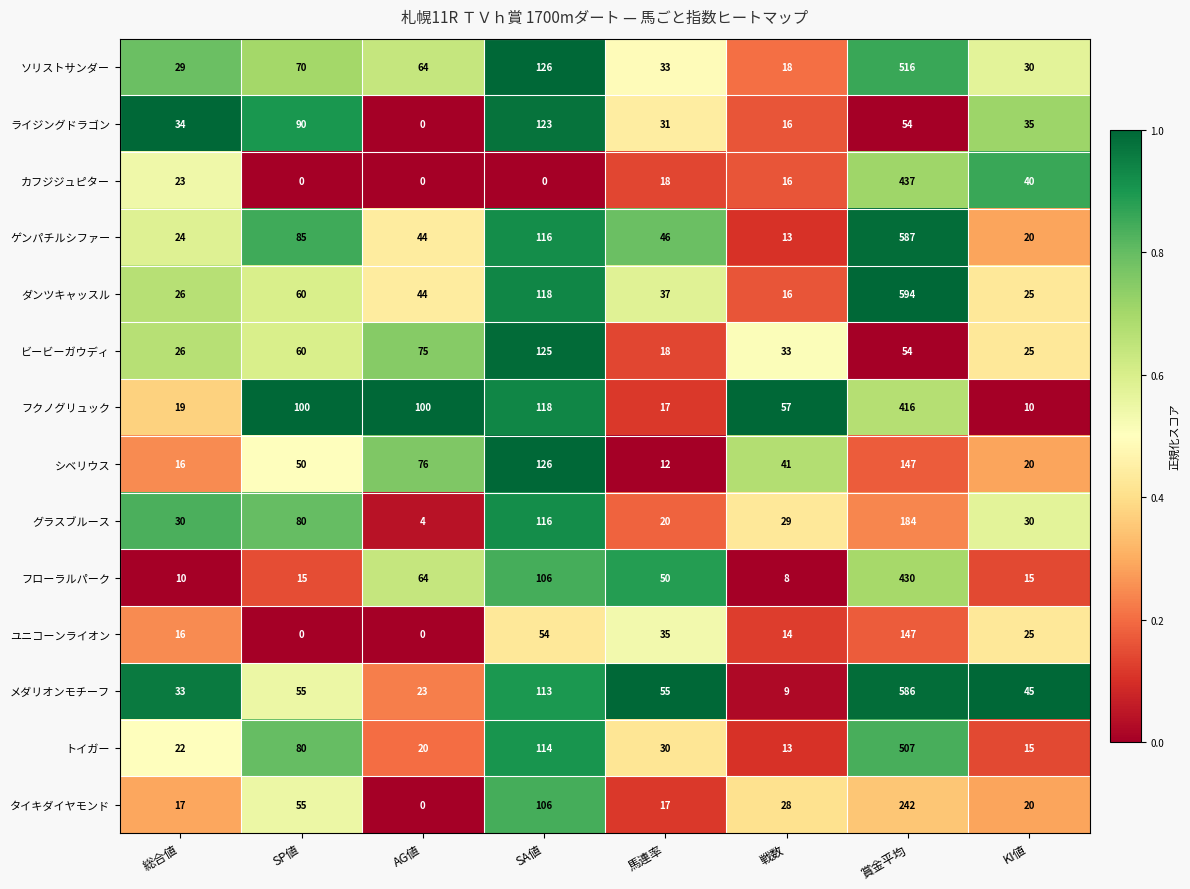

Which label corresponds to the largest value in the chart?

賞金平均